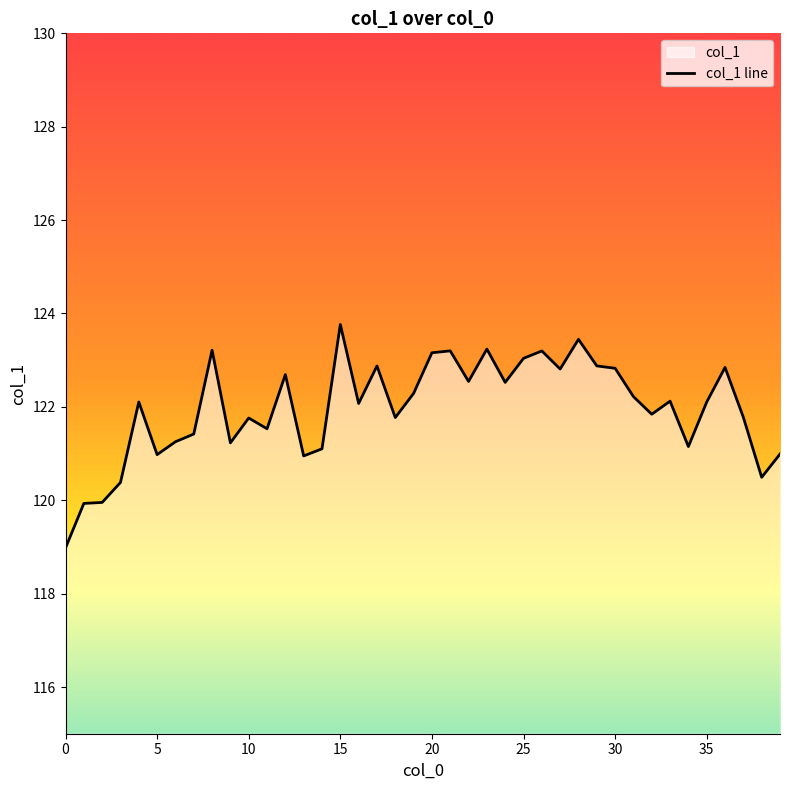

How many distinct data groups are displayed?

1